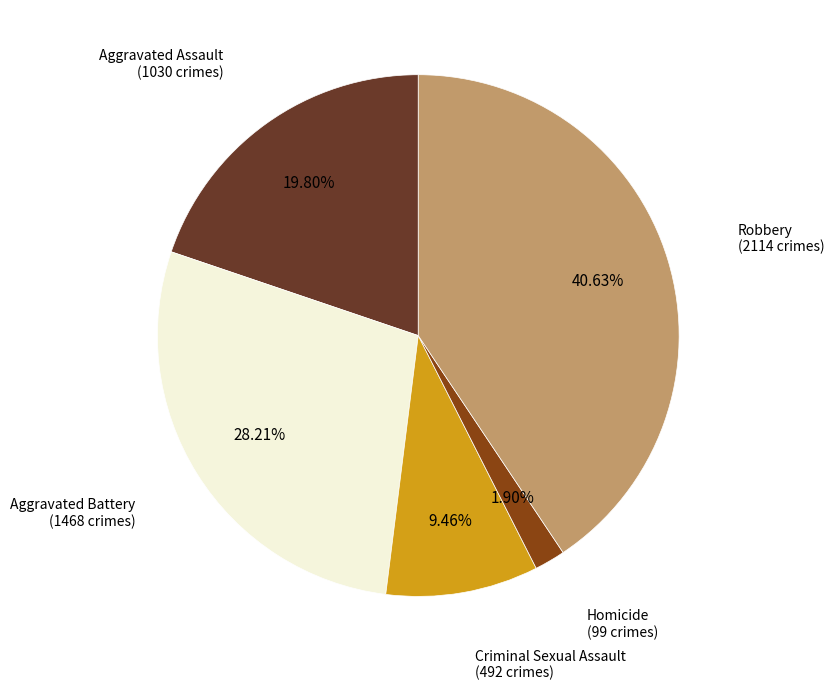

Is there any slice that represents more than half of the pie?

No